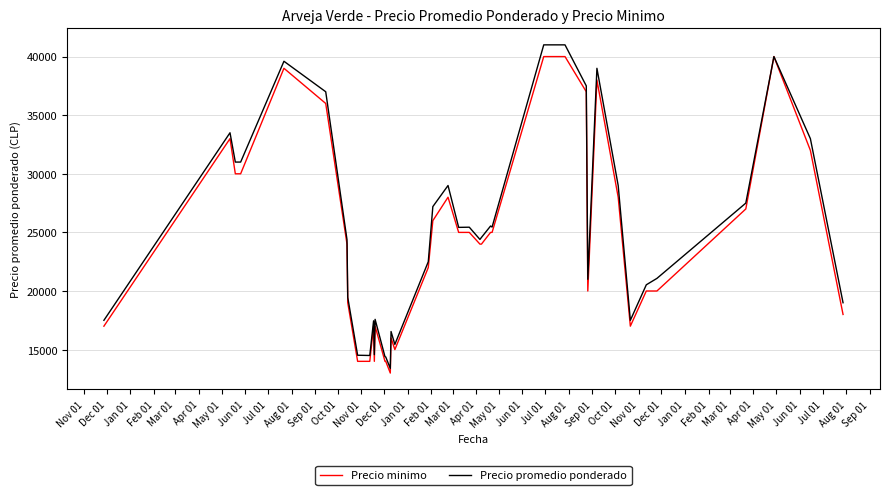

What is the minimum value for Precio promedio ponderado?

13400